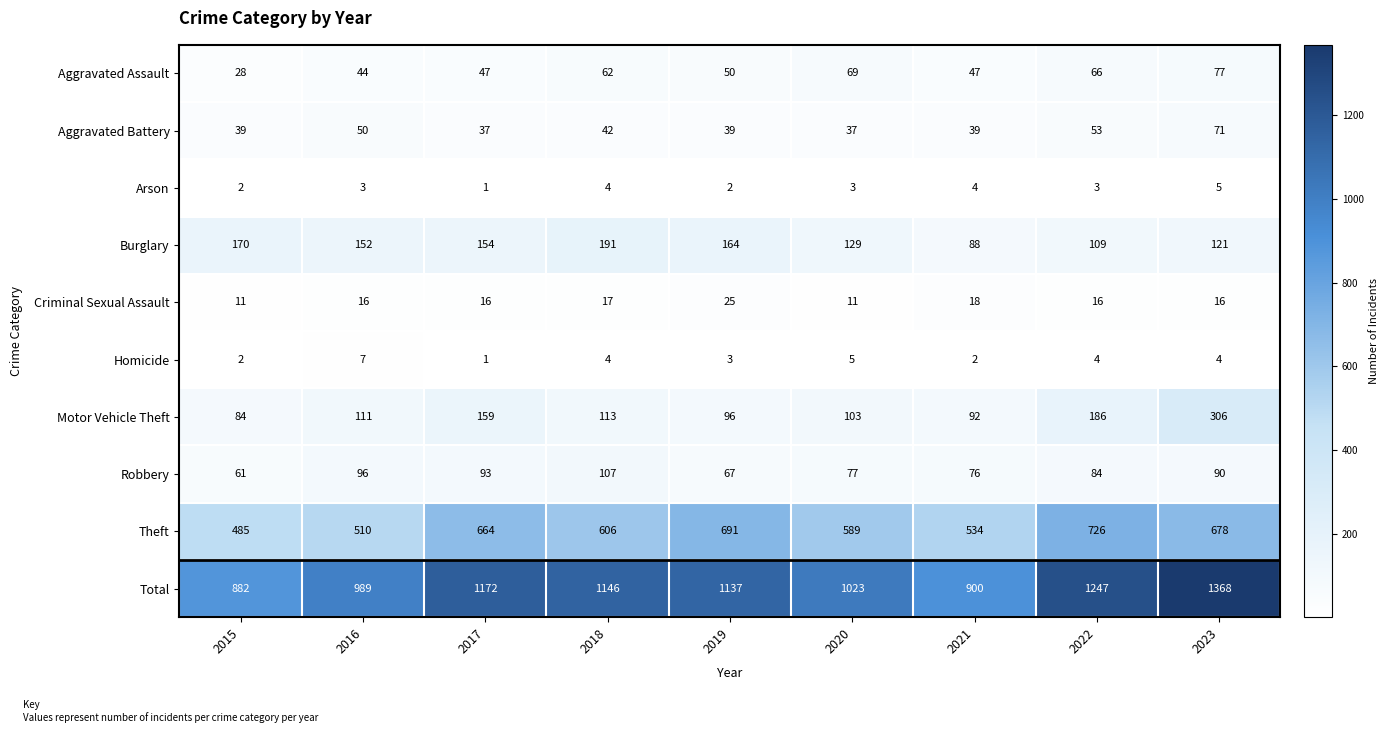

What is the difference between the second highest and minimum values in the Aggravated Assault series?

41